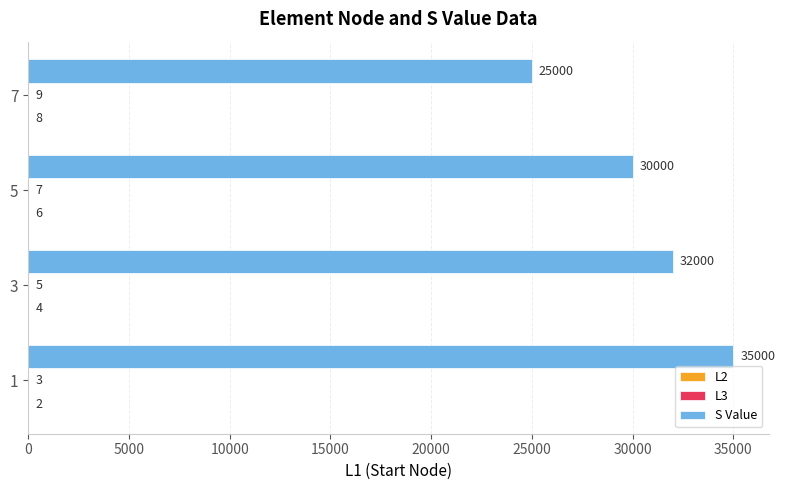

Is it true that S Value equals 12911 at 5?

False